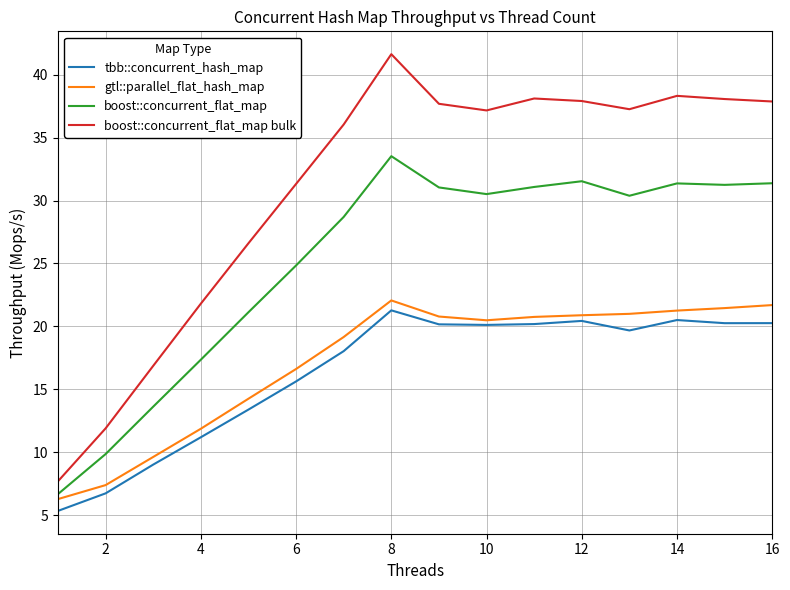

True or false: tbb::concurrent_hash_map and boost::concurrent_flat_map bulk cross at least once.

False